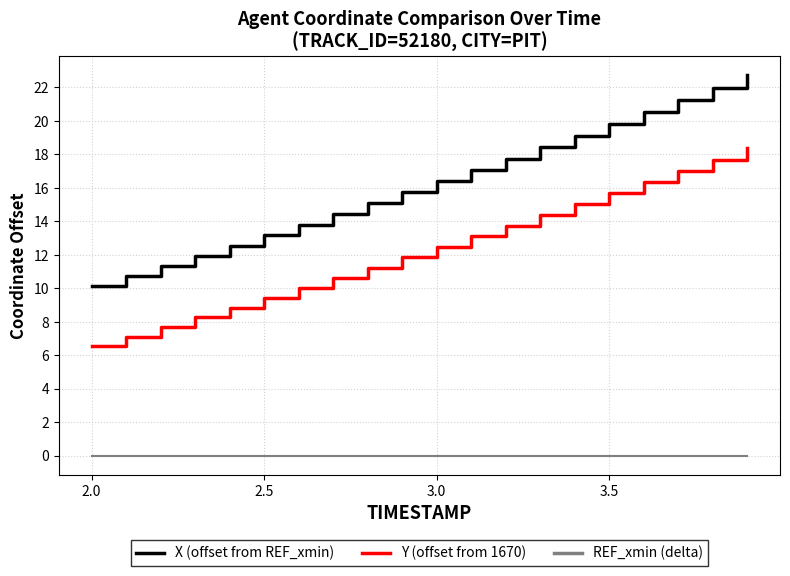

Which series has the widest spread of values?

X (offset from REF_xmin)